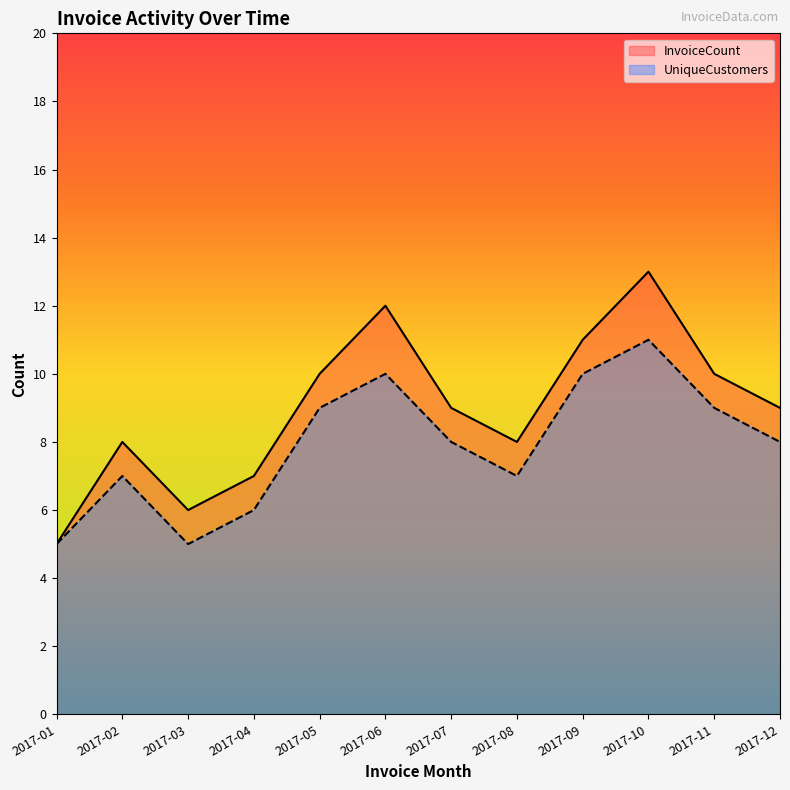

What is the spread (max minus min) of values at 2017-06?

2